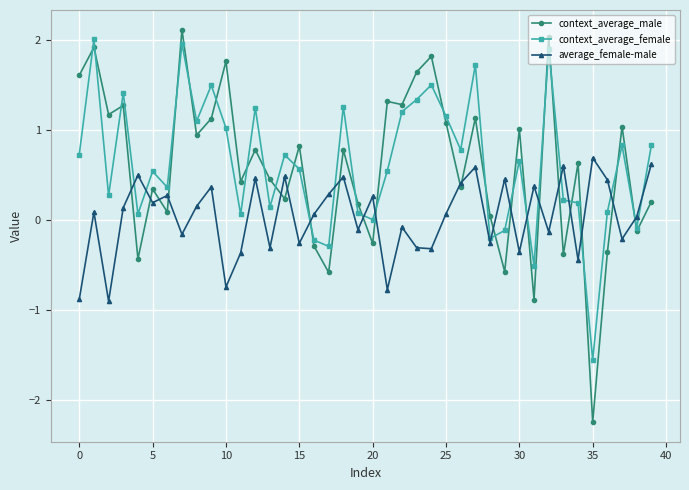

Which series has the widest spread of values?

context_average_male